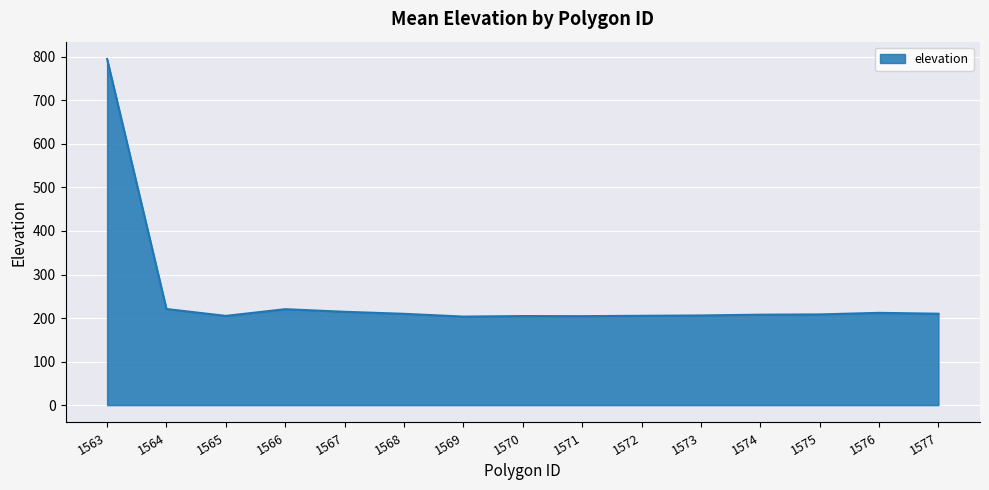

Is it true that the value at 1569 is 203.4?

True